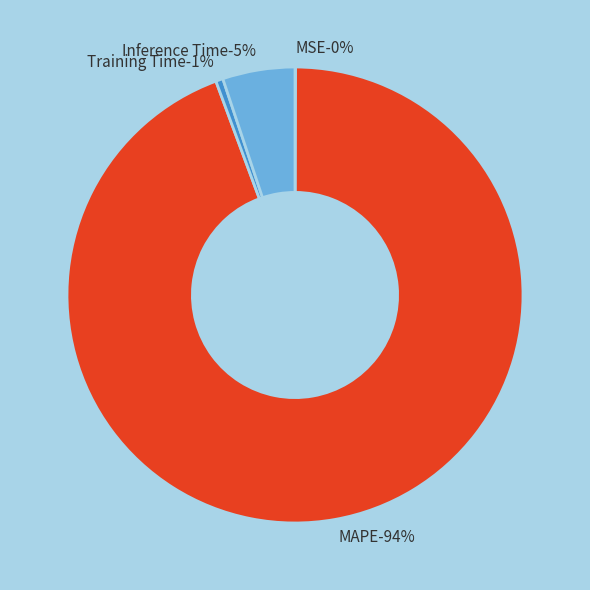

Does MSE represent more than half of the total?

No